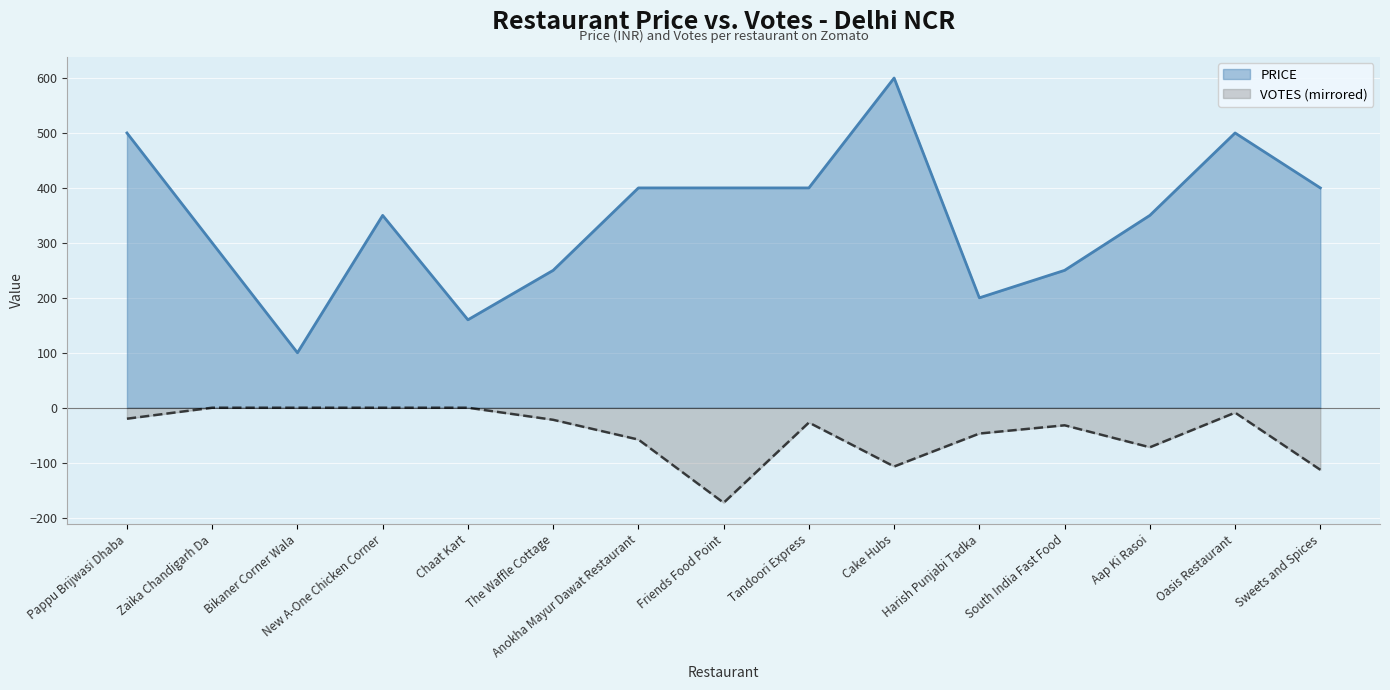

Where does the VOTES series first go above -27?

Pappu Brijwasi Dhaba